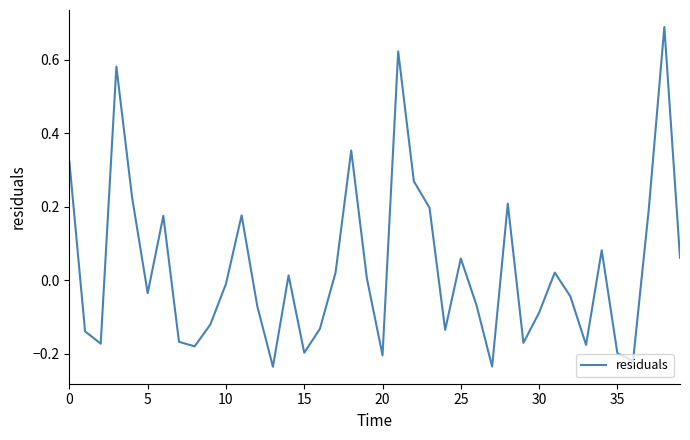

How many negative values are there?

21